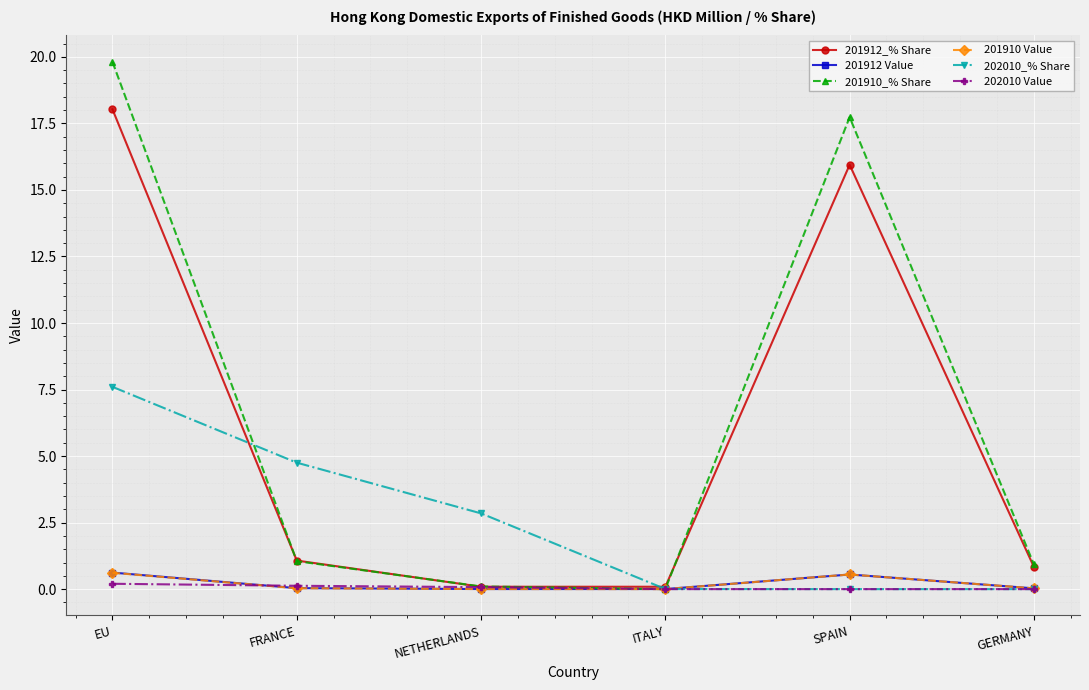

What is the total value across all series at GERMANY?

1.8